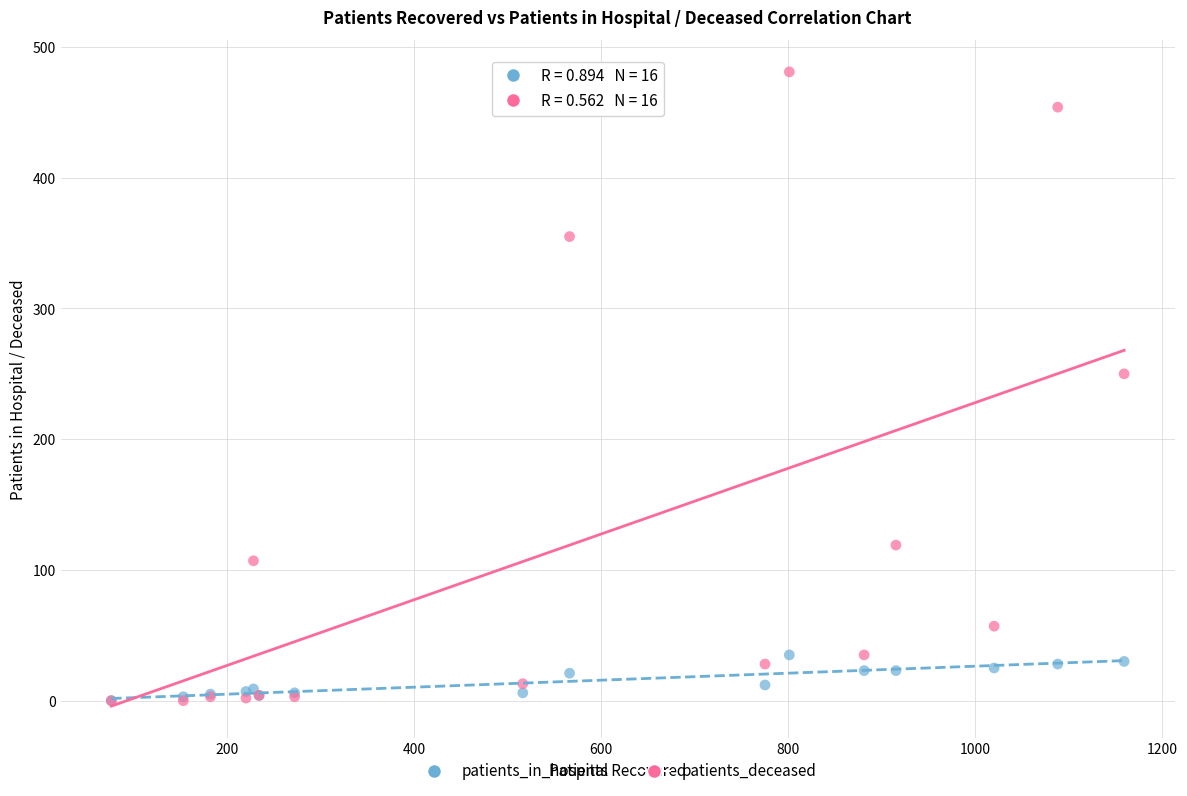

Which series contains the highest Y value?

patients_deceased